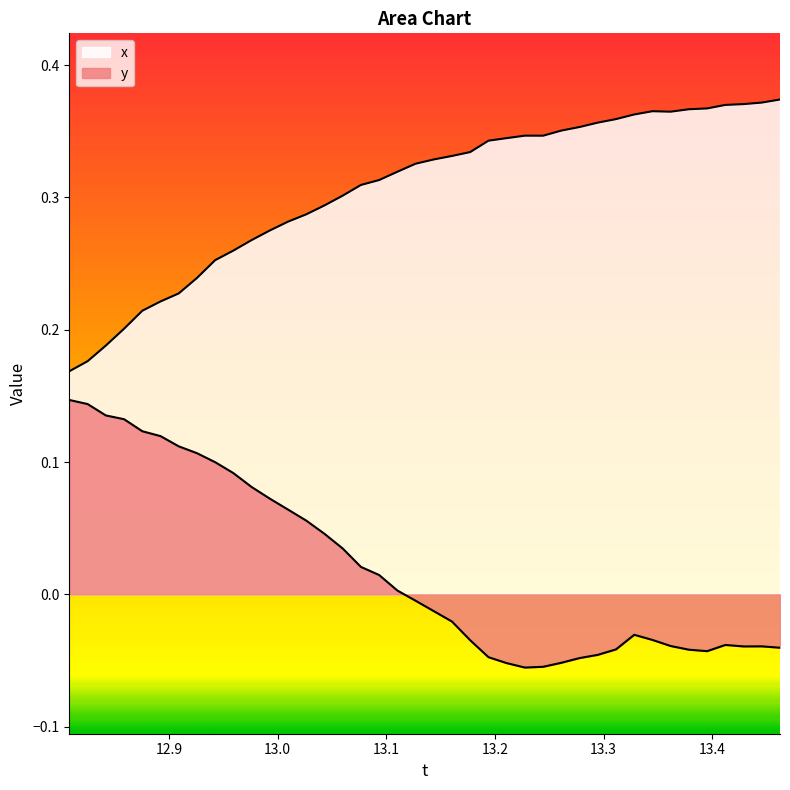

Which series changed the most between 13.06 and 13.07677?

y